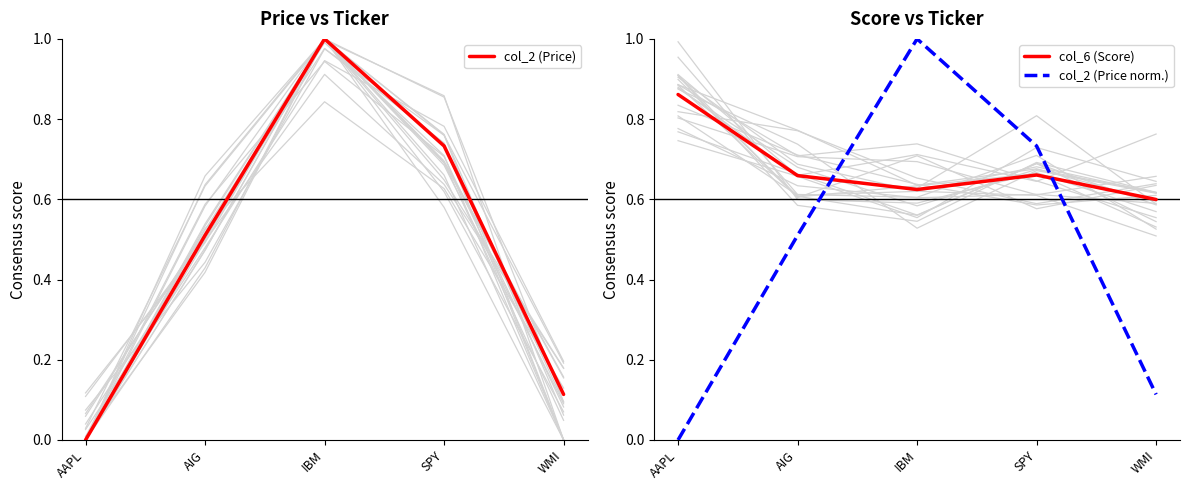

What position from the right is SPY?

2